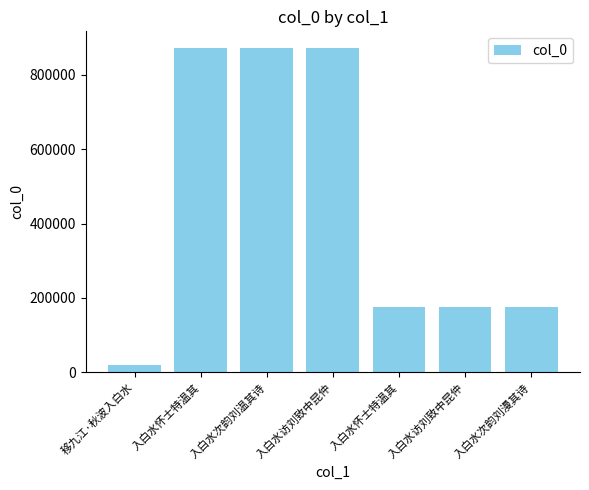

At which label is the value closest to 447125?

入白水次韵刘漫其诗